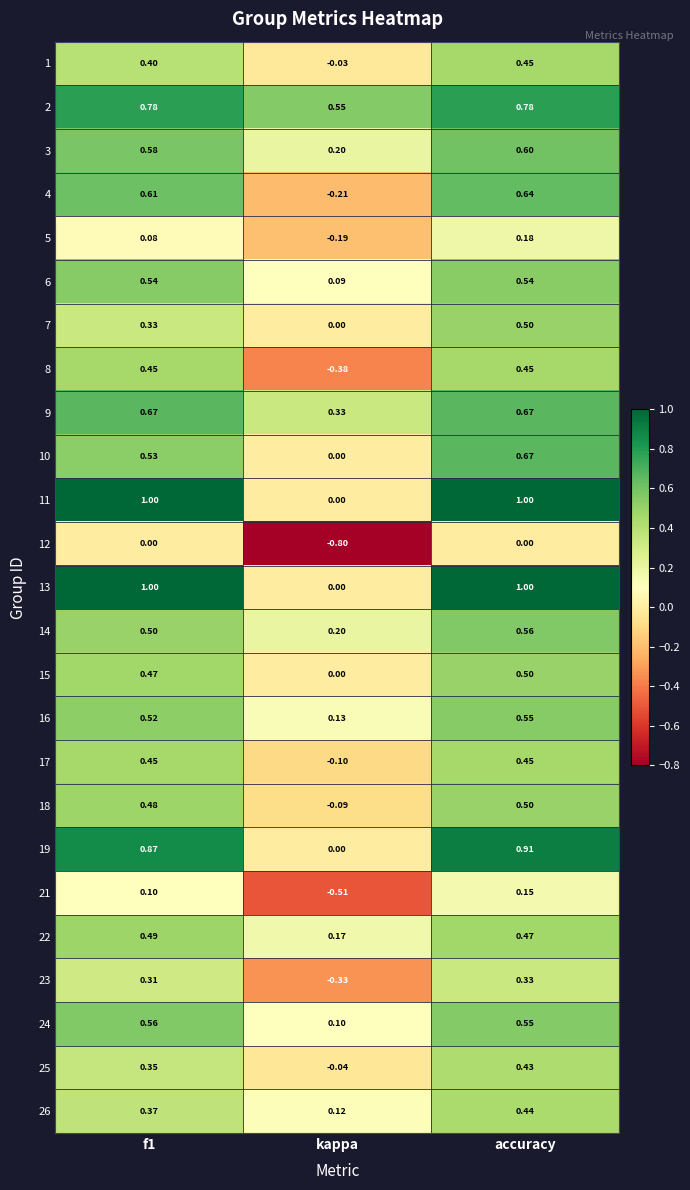

How many distinct data groups are displayed?

25